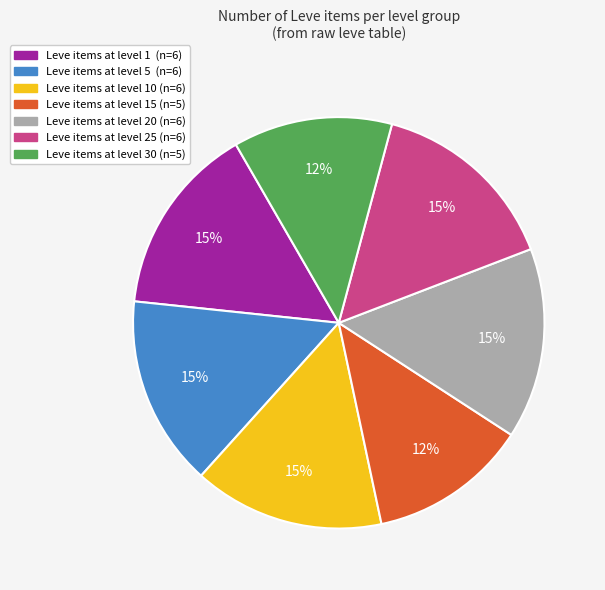

To the nearest percent, what is the average slice percentage?

14%